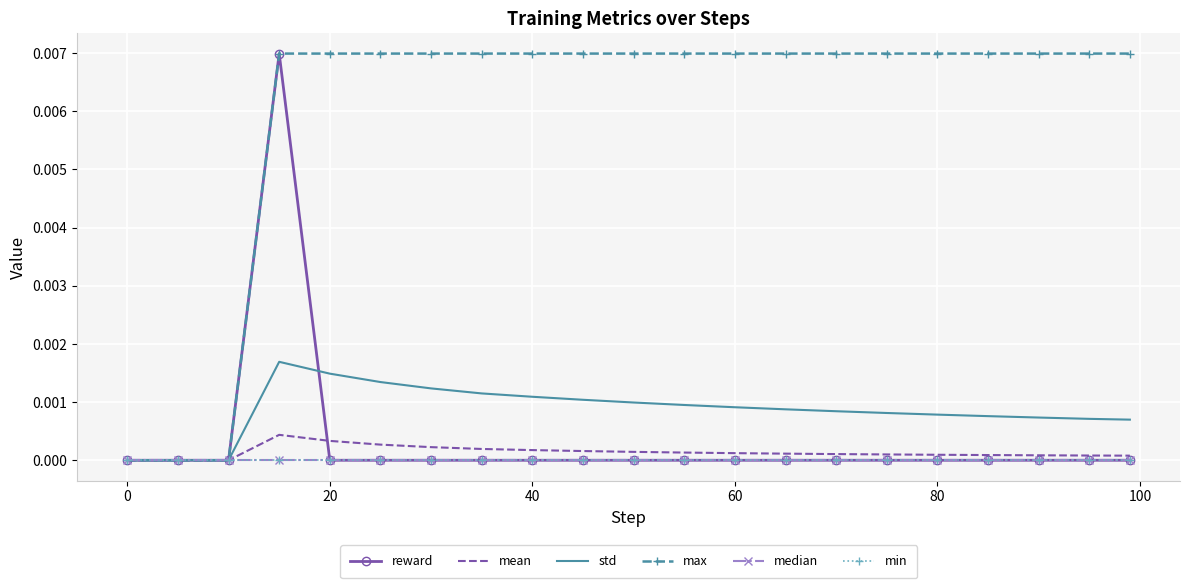

At how many categories does at least one series exceed 0?

18